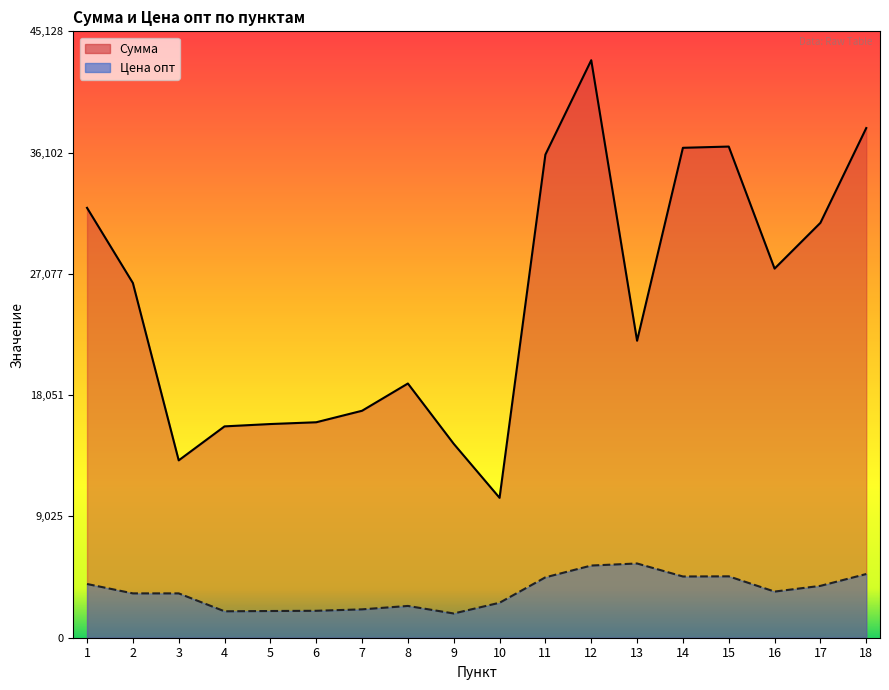

The value of Сумма at 3 is 13200.0. True or false?

True